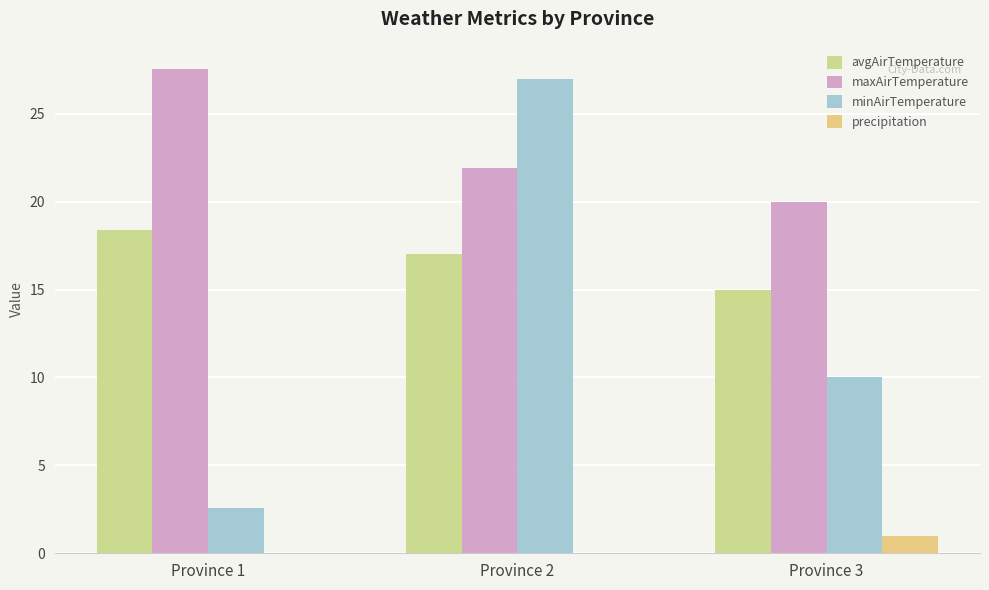

Does the chart contain stacked bars?

No